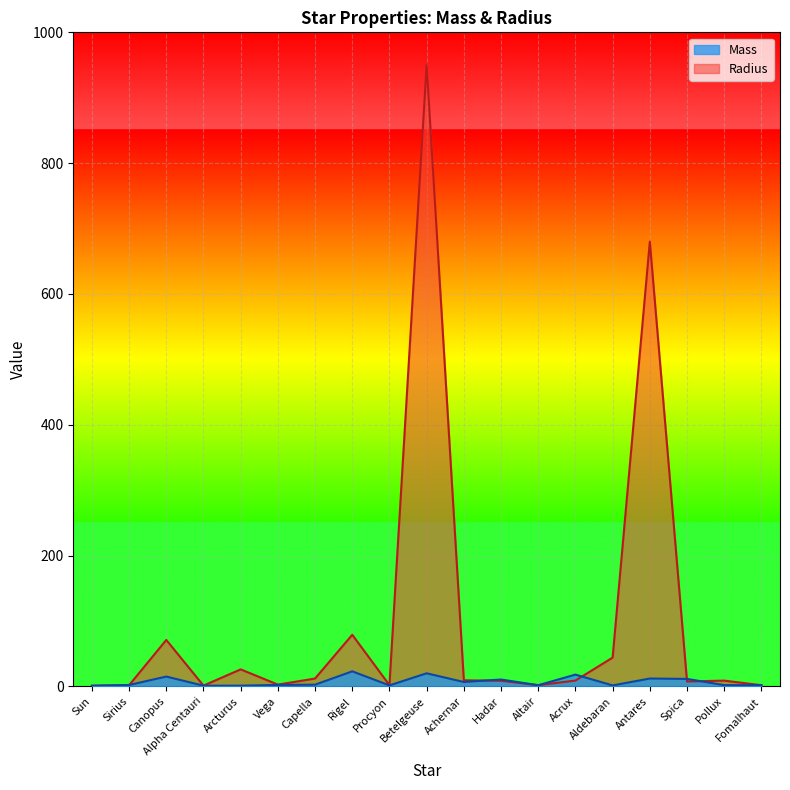

In Mass, how many points are lower than both neighbors (excluding endpoints)?

4